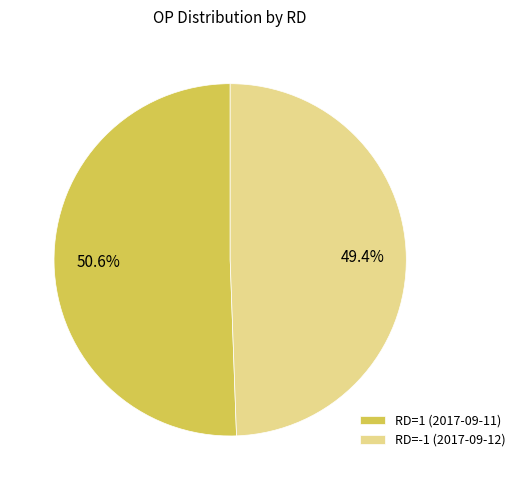

Which category accounts for the majority?

RD=1 (2017-09-11)